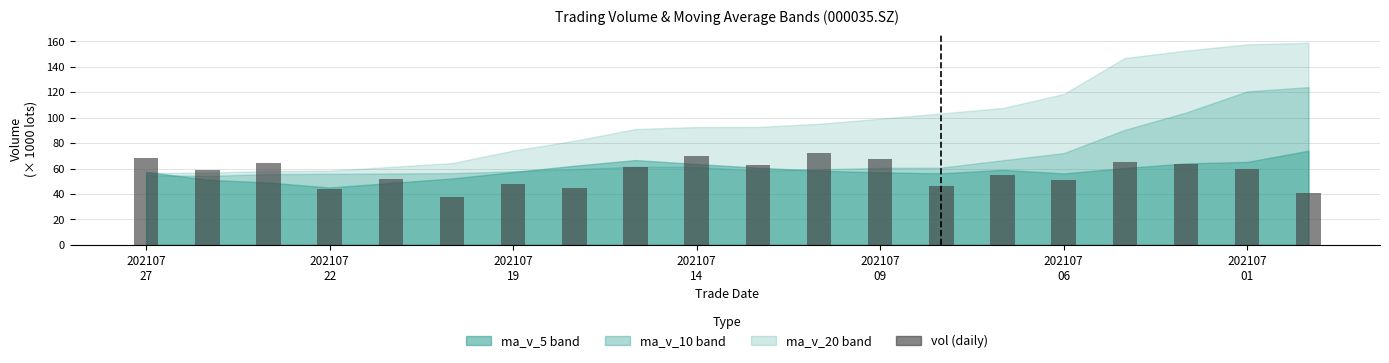

What is the average value?

56.6